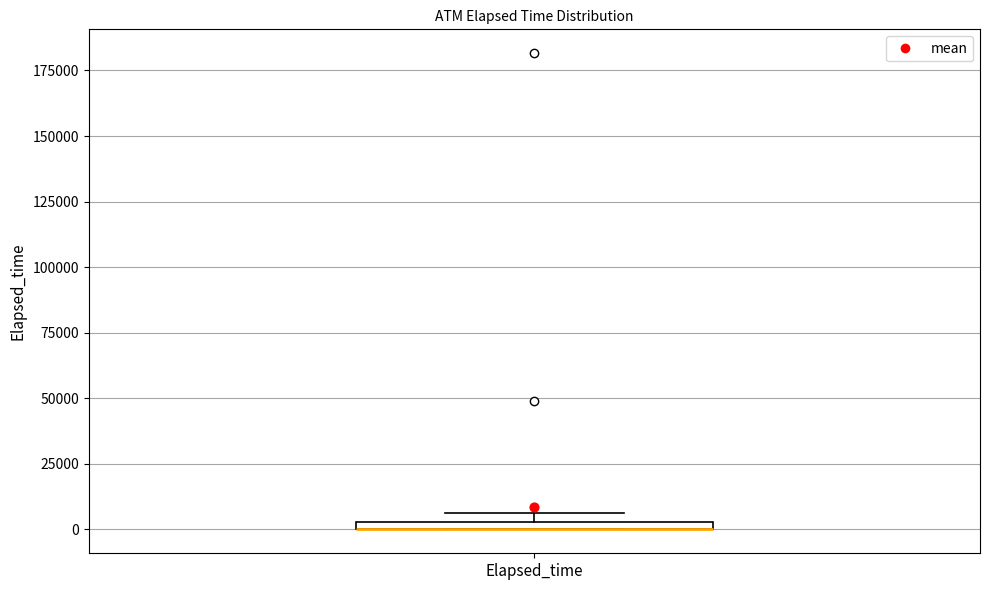

Where is the lower edge of the box for Elapsed_time on the y-axis? The values are not printed on the chart, so give them approximately, as read against the axis.

0